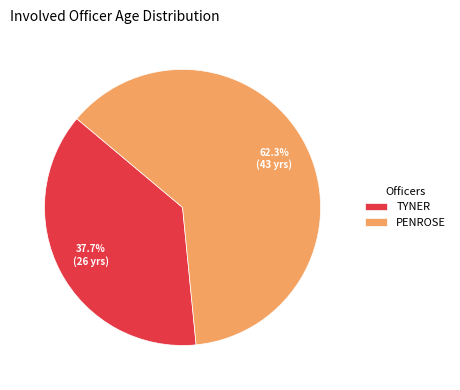

Is the sum of TYNER and PENROSE greater than half?

Yes